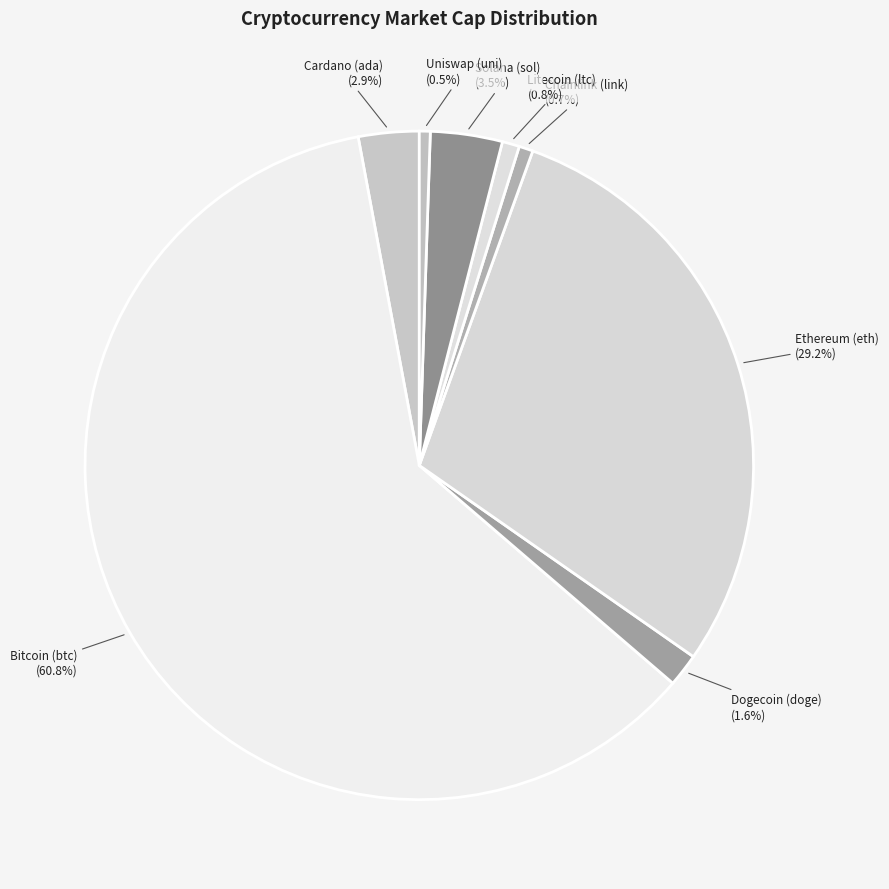

To the nearest percent, what is the average slice percentage?

12%